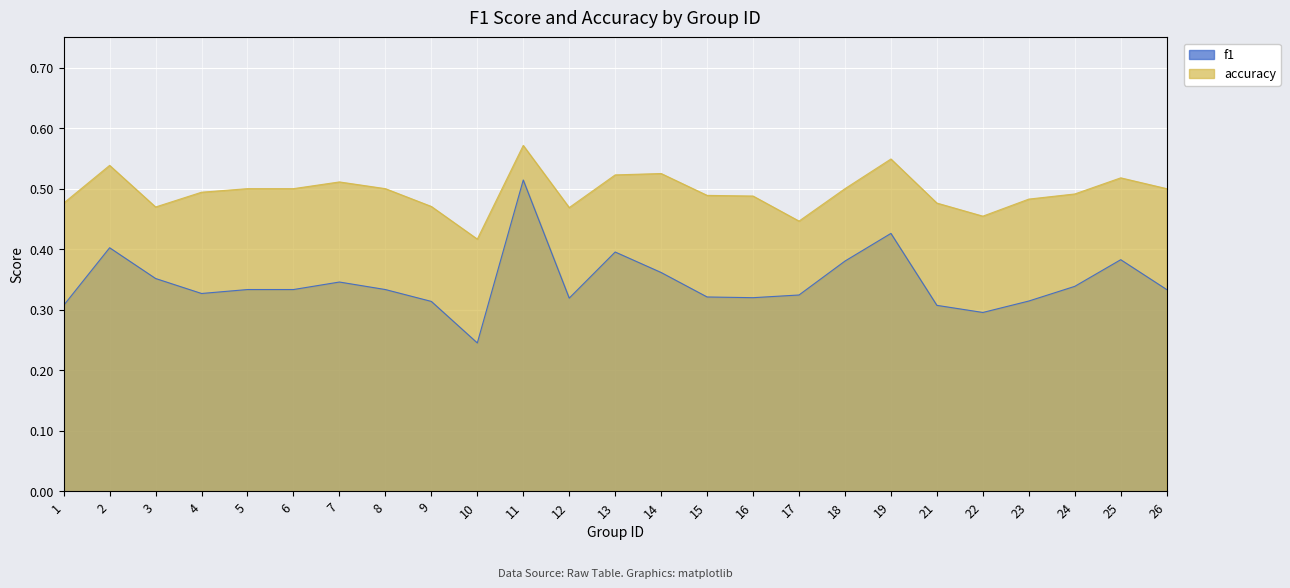

Which series changed the most between 1 and 15?

f1